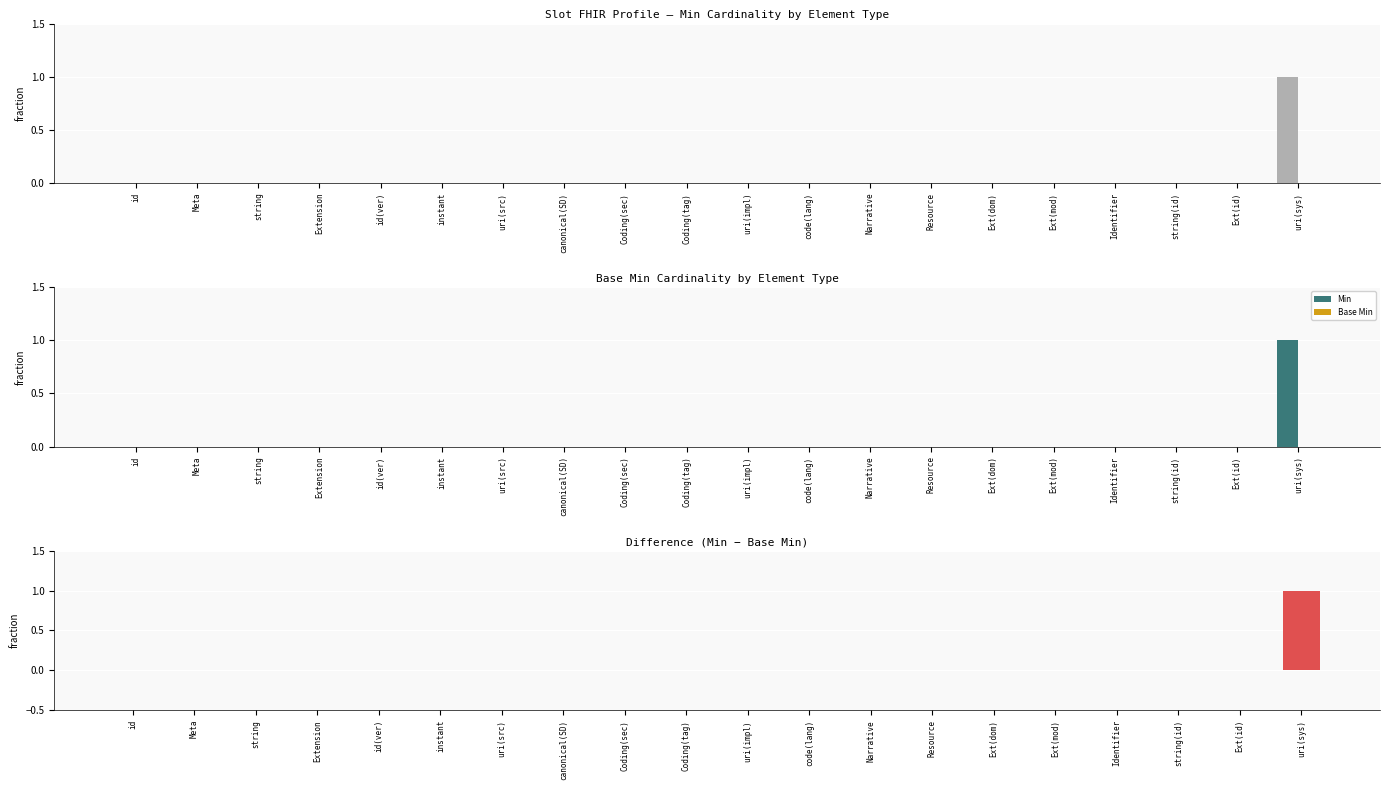

What is the label of the 15th bar from the left?

Ext(dom)